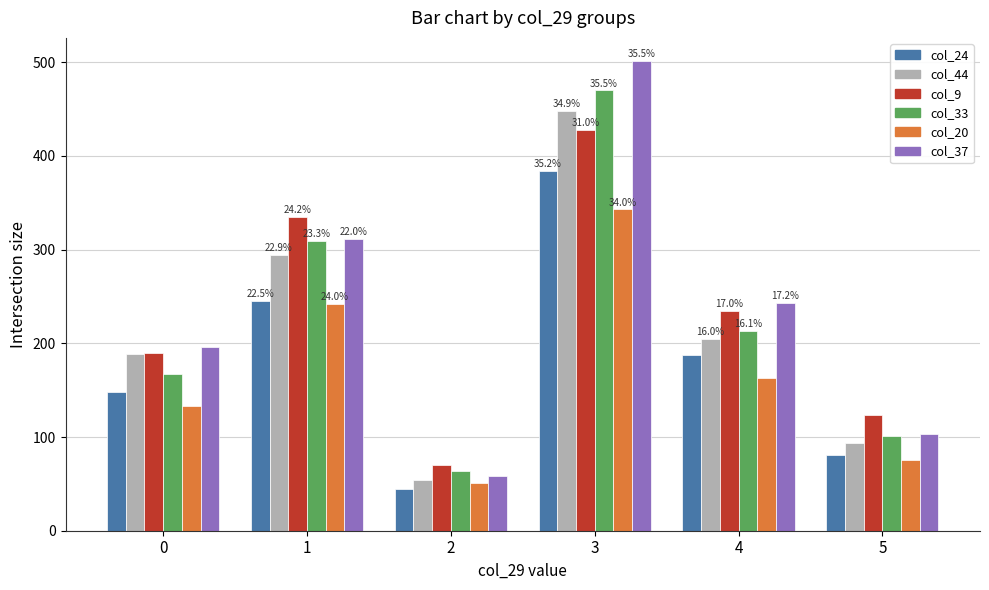

At which label does col_9 first exceed 235?

1